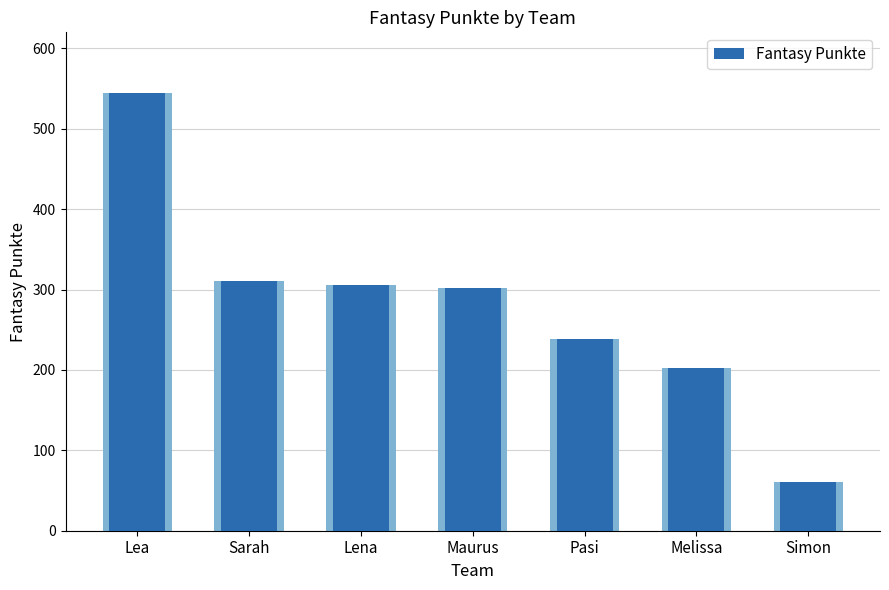

What is the greatest value displayed?

545